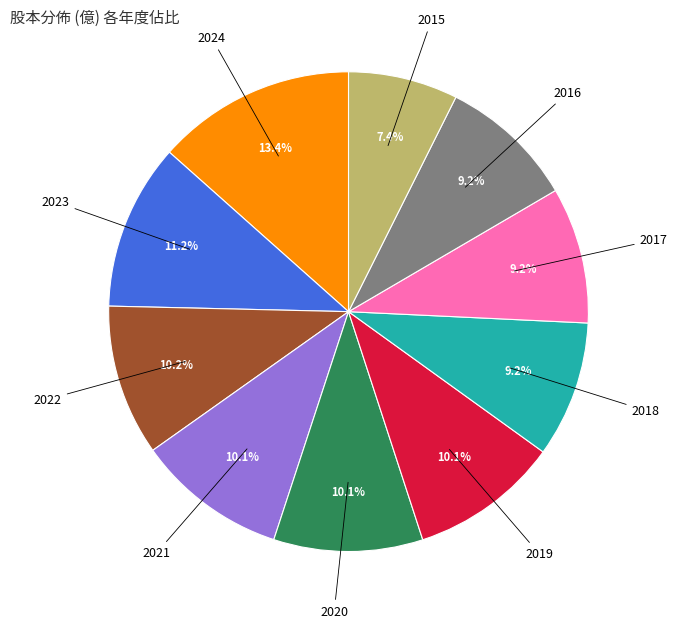

To the nearest percent, what is the difference between the largest and smallest slice percentages?

6%